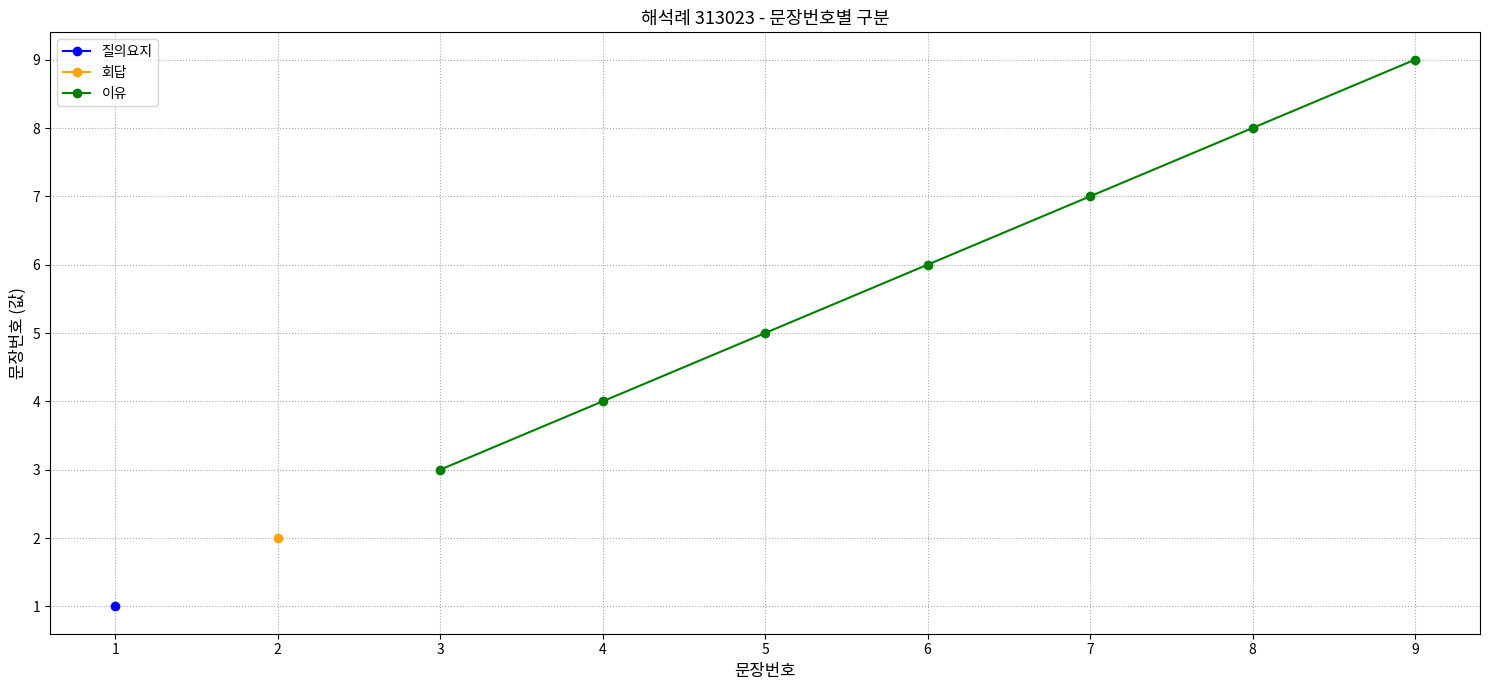

The 이유 series shows 5 at 5. True or false?

True